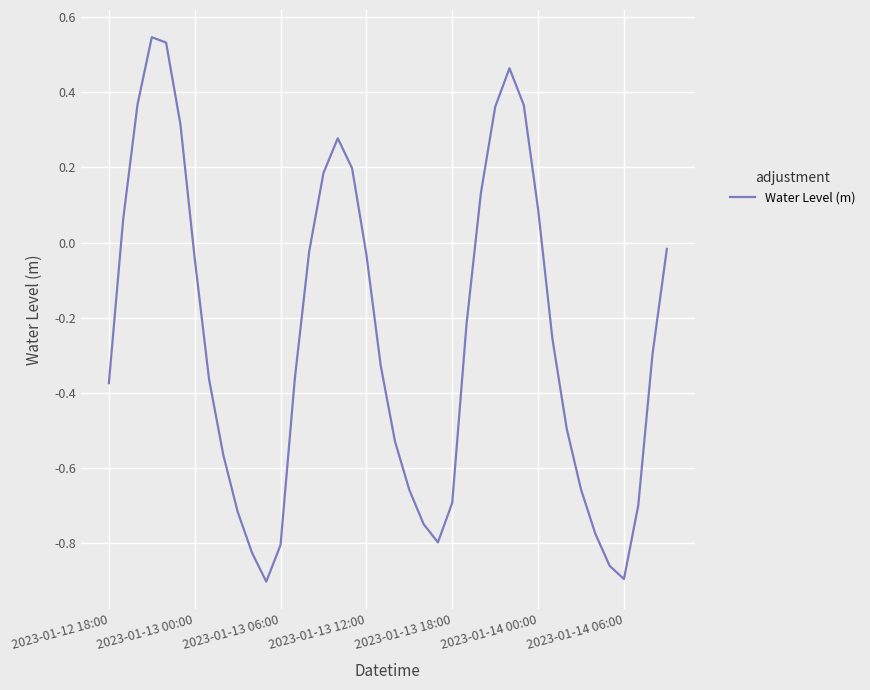

Does the chart display data point markers on the line(s)?

No